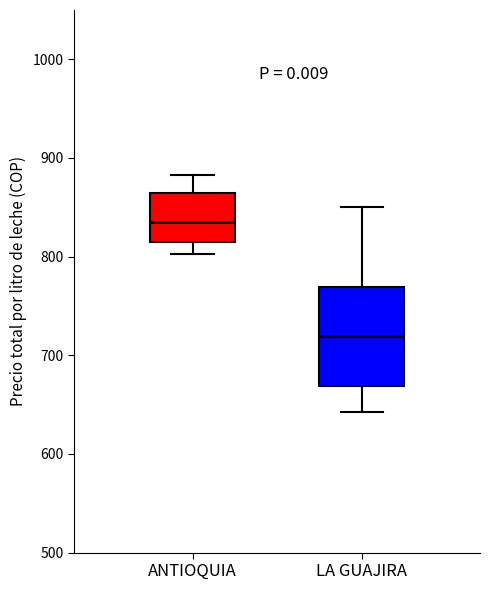

Reading left to right, read every box against the y-axis: the position of its median line, the range the box covers, and the ends of its whiskers. The values are not printed on the chart, so give them approximately, as read against the axis.

ANTIOQUIA: median 830, box 810 to 860, whiskers 800 to 880
LA GUAJIRA: median 720, box 670 to 770, whiskers 640 to 850